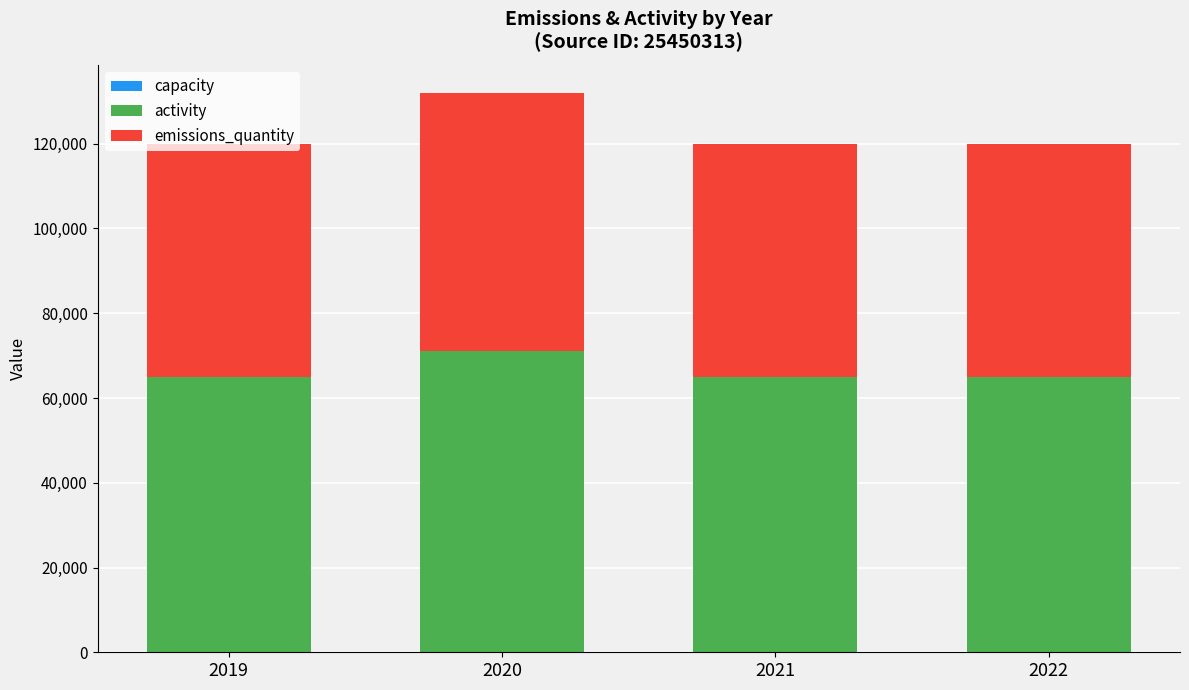

Are the bars horizontal?

No